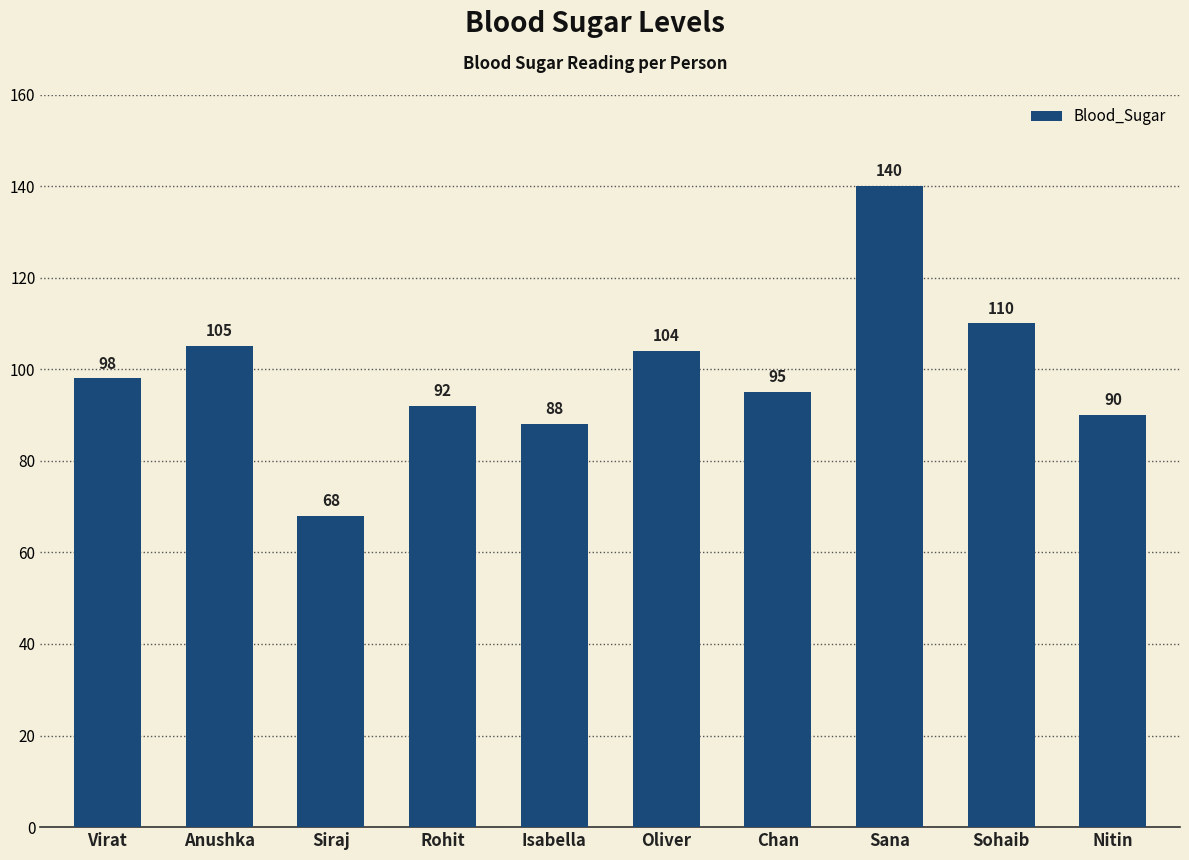

Reading right to left, transcribe all the data shown in this chart.

90	110	140	95	104	88	92	68	105	98